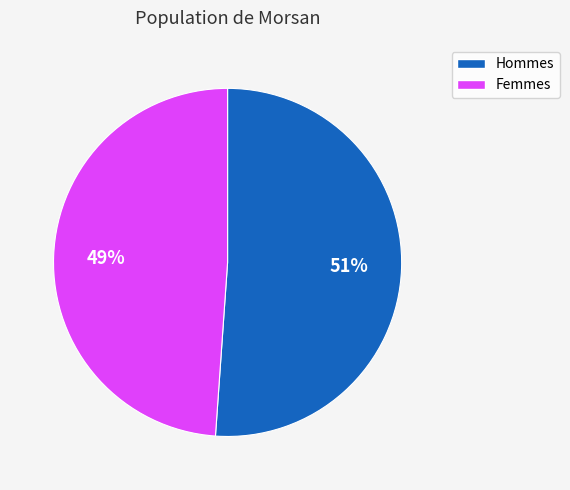

How many segments does this pie chart have?

2